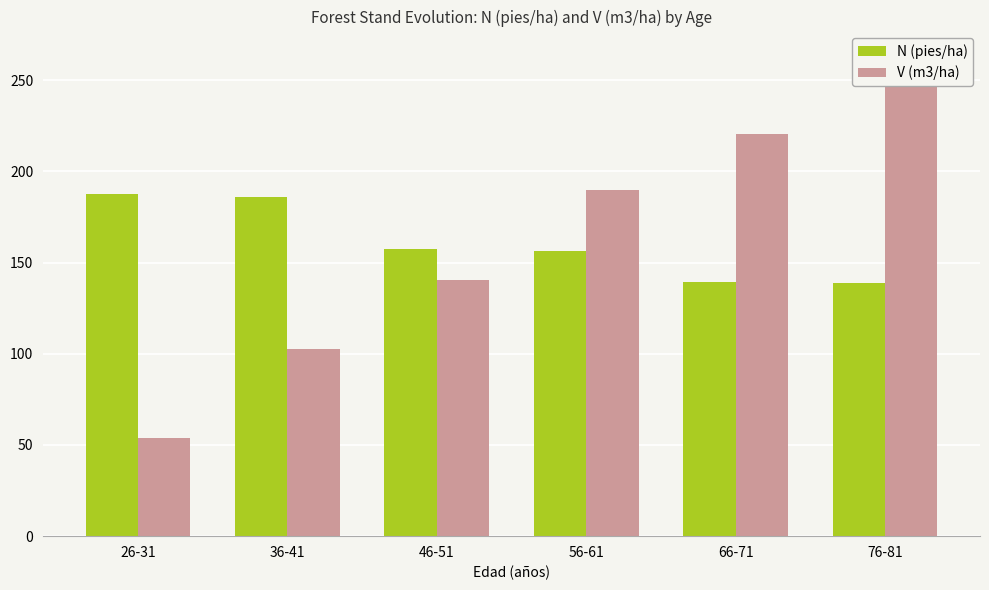

List the labels in order of N (pies/ha) value, smallest first.

76-81, 66-71, 56-61, 46-51, 36-41, 26-31